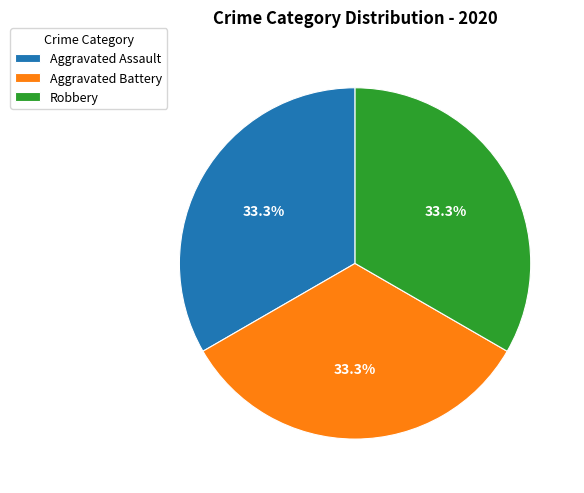

Is there a majority slice in this chart?

No